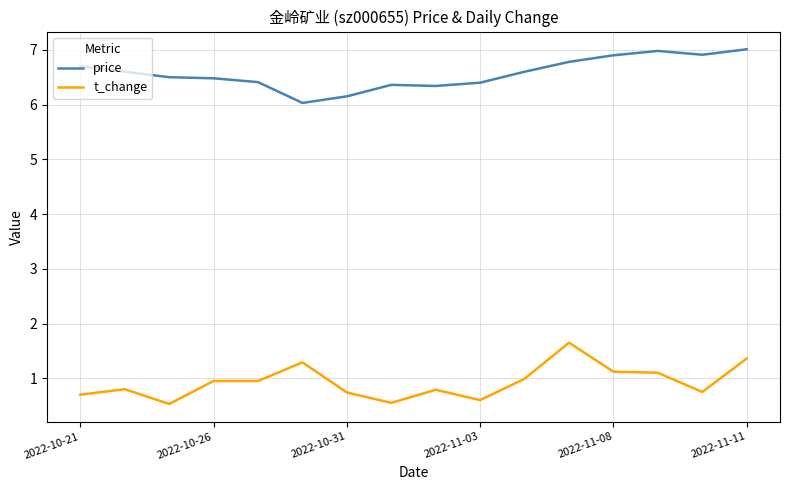

True or false: t_change and price cross at least once.

False